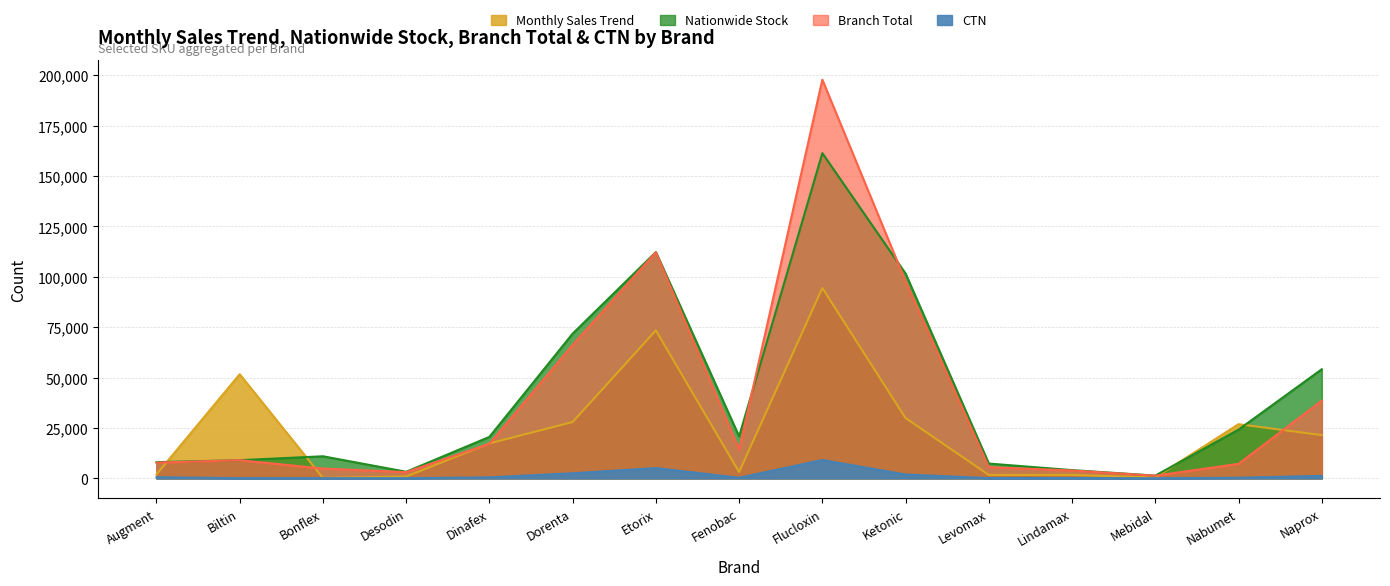

What is the label of the 4th point from the left?

Desodin